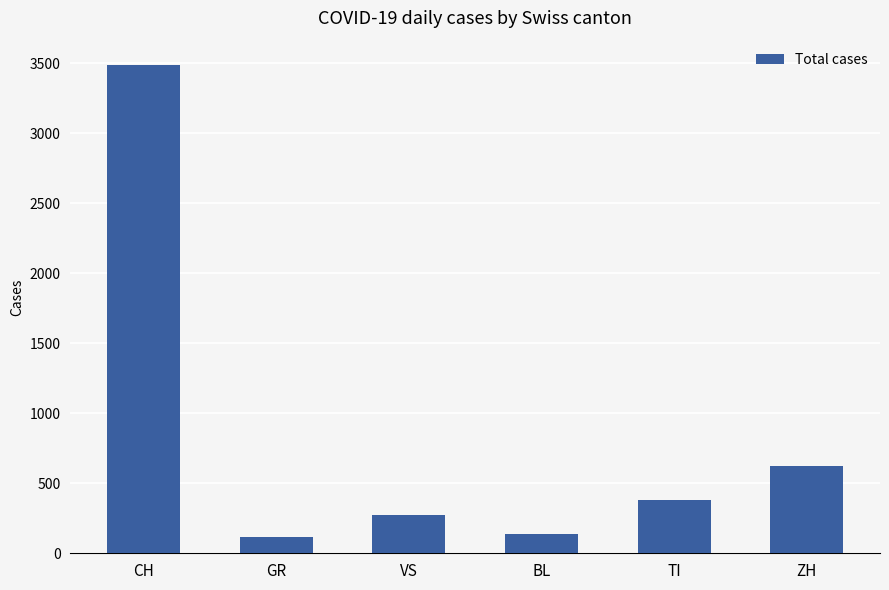

Where is the data nearest to the value 1802?

ZH